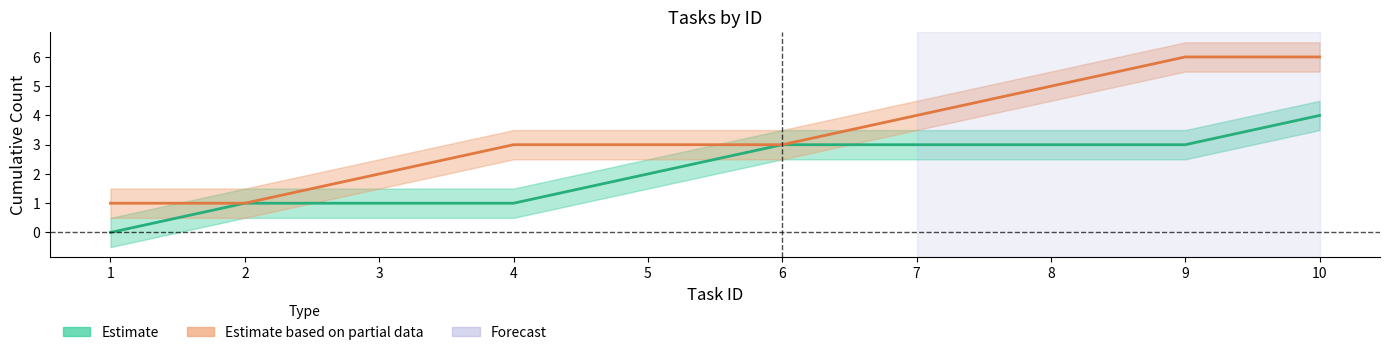

What is the maximum value shown in the chart?

6